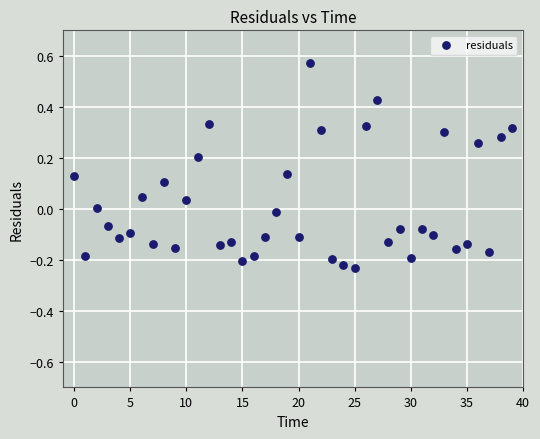

What is the range of Y values (max minus min)?

0.8